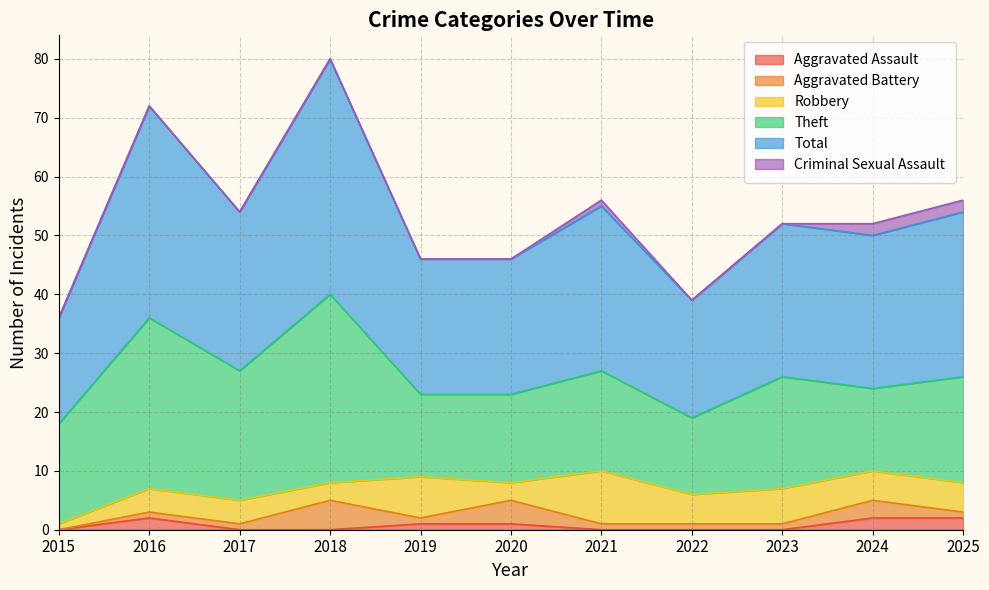

Which category has the highest value in the Aggravated Assault series?

2016